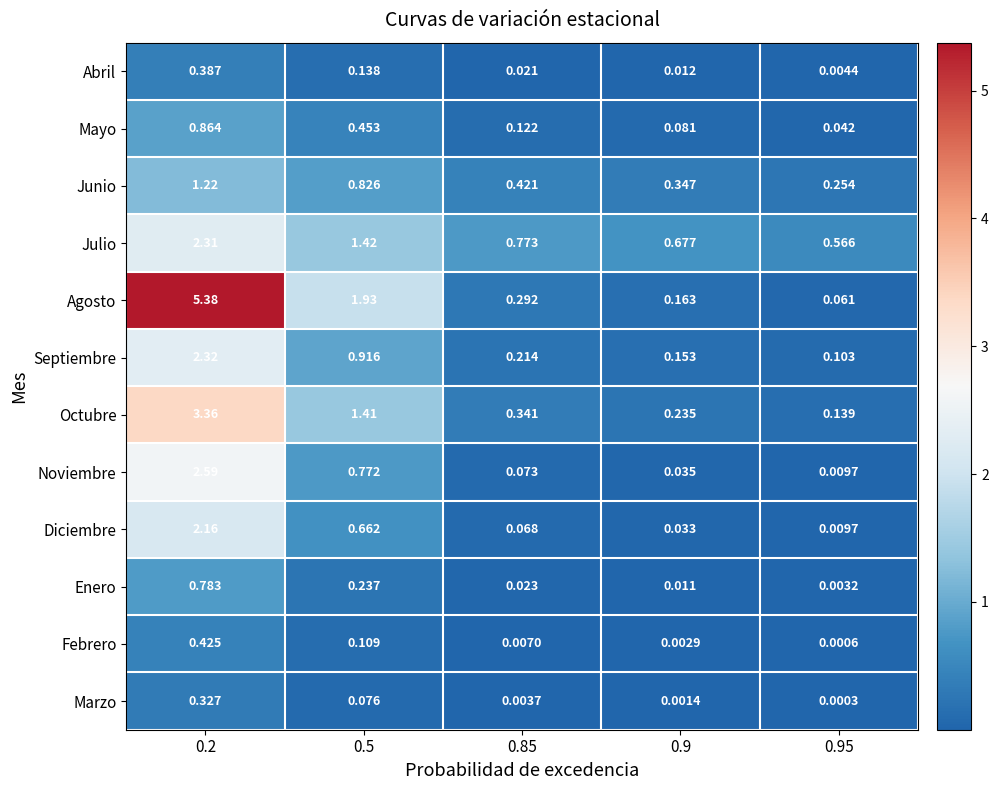

List the series in order of their peak value, lowest first.

Marzo, Abril, Febrero, Enero, Mayo, Junio, Diciembre, Julio, Septiembre, Noviembre, Octubre, Agosto